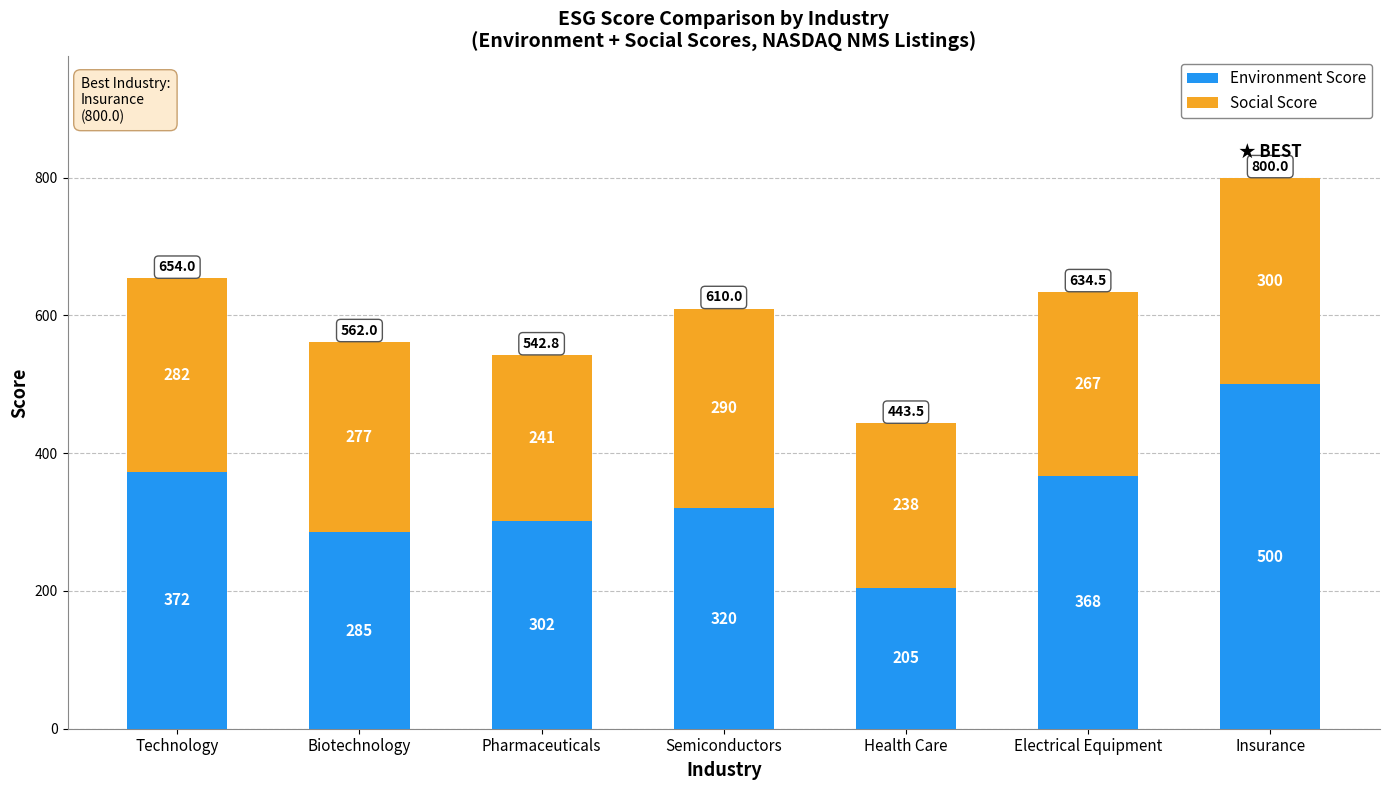

List the labels in order of Environment Score value, smallest first.

Health Care, Biotechnology, Pharmaceuticals, Semiconductors, Electrical Equipment, Technology, Insurance